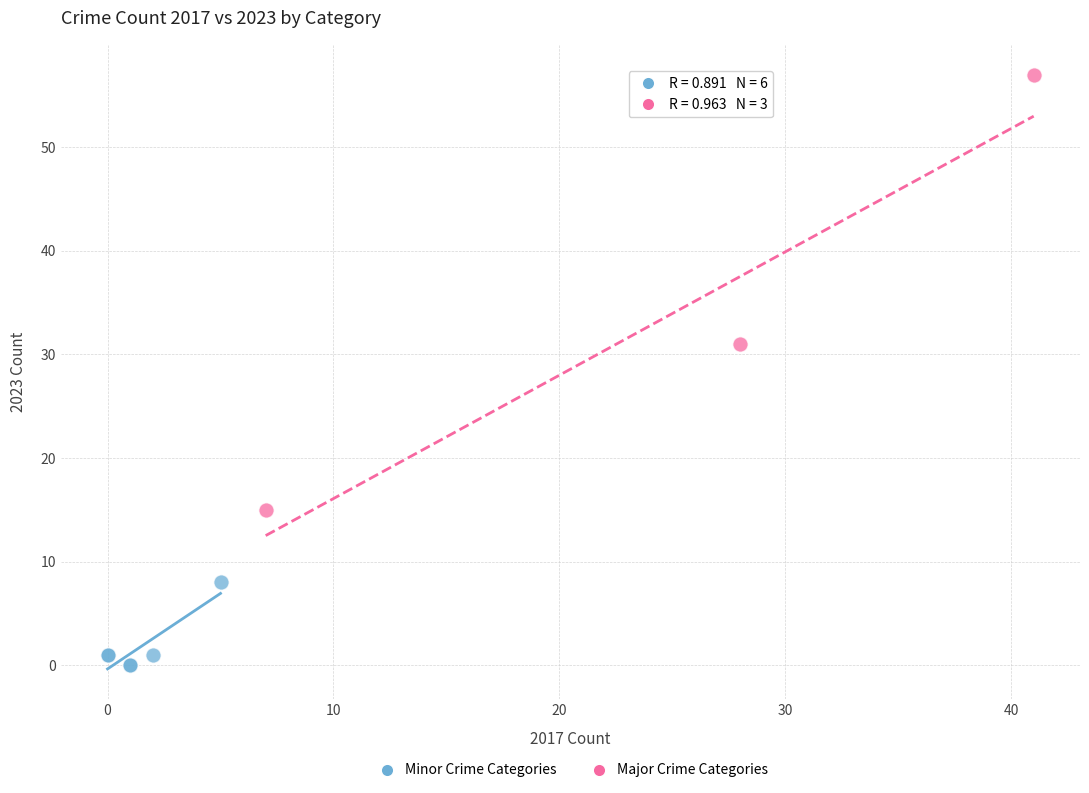

Which series reaches the minimum Y coordinate?

Minor Crime Categories